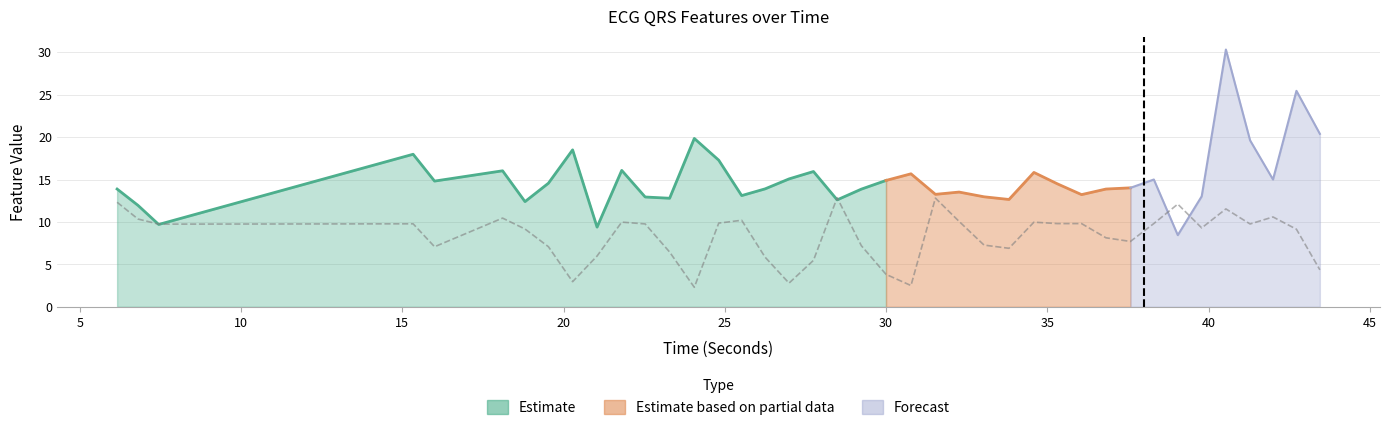

True or false: ratioQSArea_ECG has a value of 0.4 at 12.

False